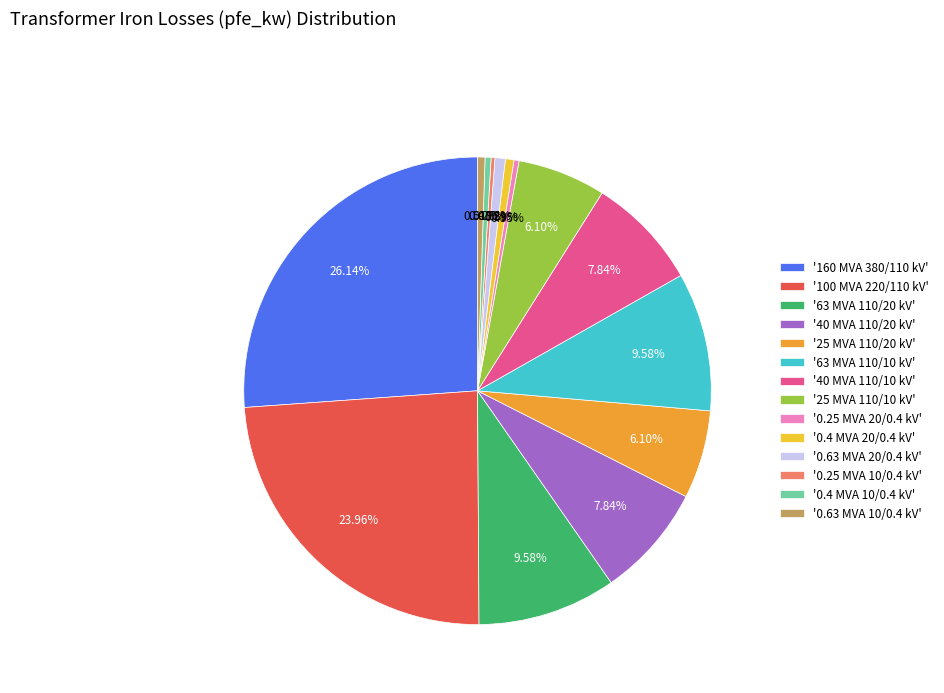

Rank the categories by value from highest to lowest.

160 MVA 380/110 kV, 100 MVA 220/110 kV, 63 MVA 110/20 kV, 63 MVA 110/10 kV, 40 MVA 110/20 kV, 40 MVA 110/10 kV, 25 MVA 110/20 kV, 25 MVA 110/10 kV, 0.63 MVA 20/0.4 kV, 0.4 MVA 20/0.4 kV, 0.63 MVA 10/0.4 kV, 0.4 MVA 10/0.4 kV, 0.25 MVA 20/0.4 kV, 0.25 MVA 10/0.4 kV